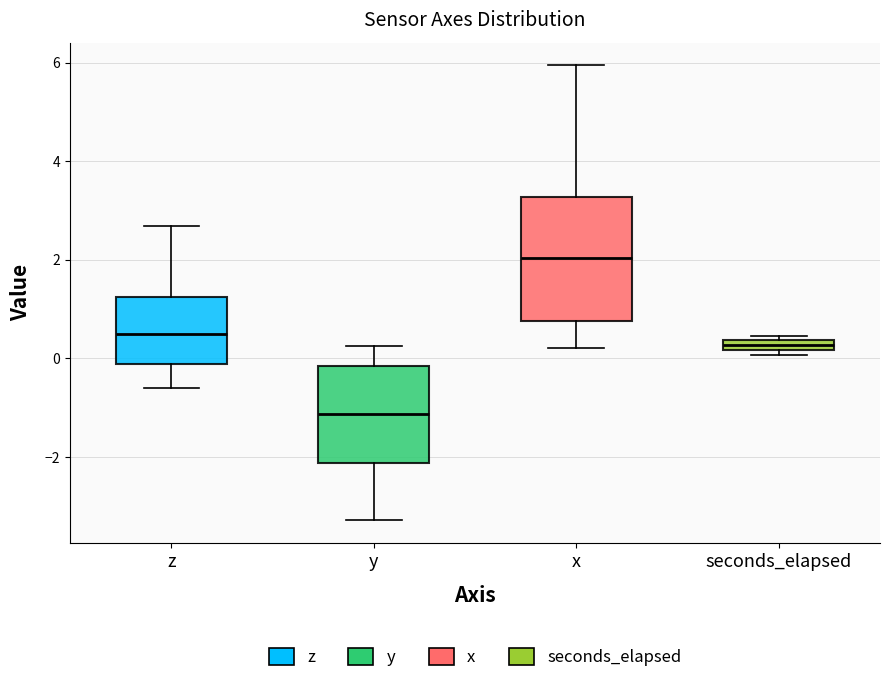

Where is the upper edge of the box for y on the y-axis? The values are not printed on the chart, so give them approximately, as read against the axis.

-0.2